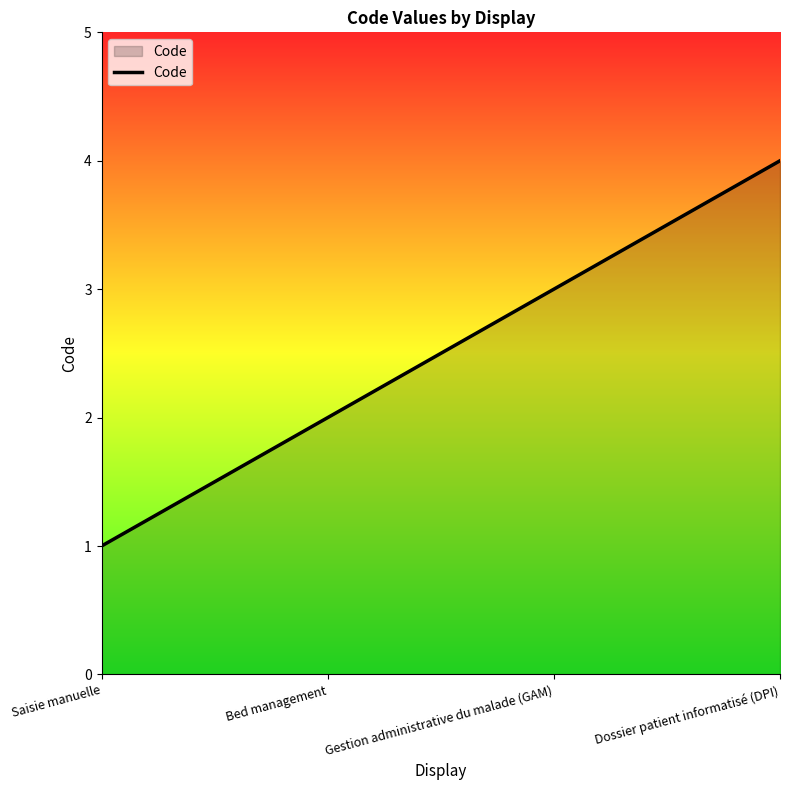

True or false: the data shows 1 at Bed management.

False